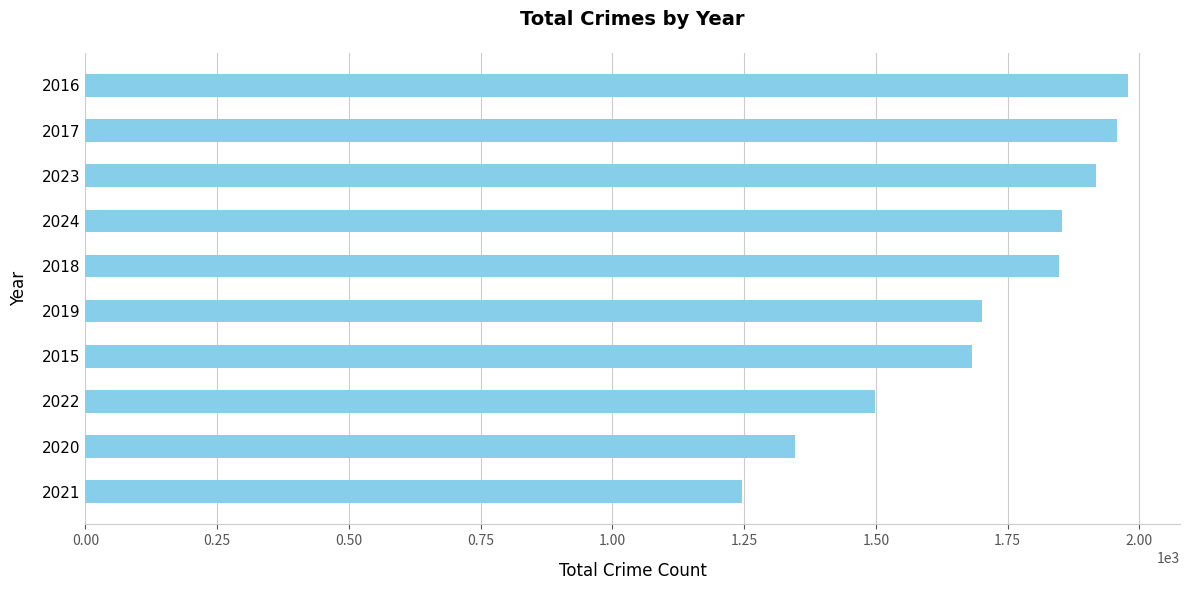

True or false: the data shows 1978 at 2016.

True